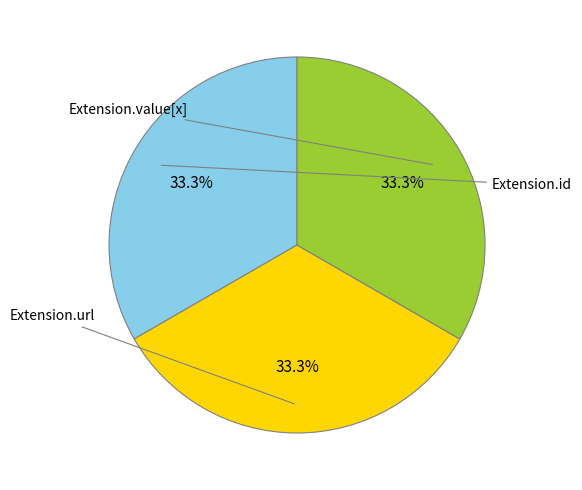

Is there any slice that represents more than half of the pie?

No